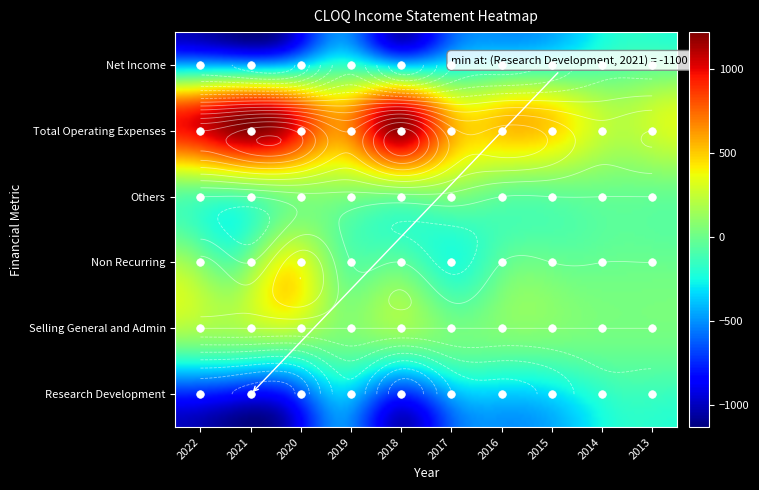

How many Total Operating Expenses values are between 400 and 1000?

6